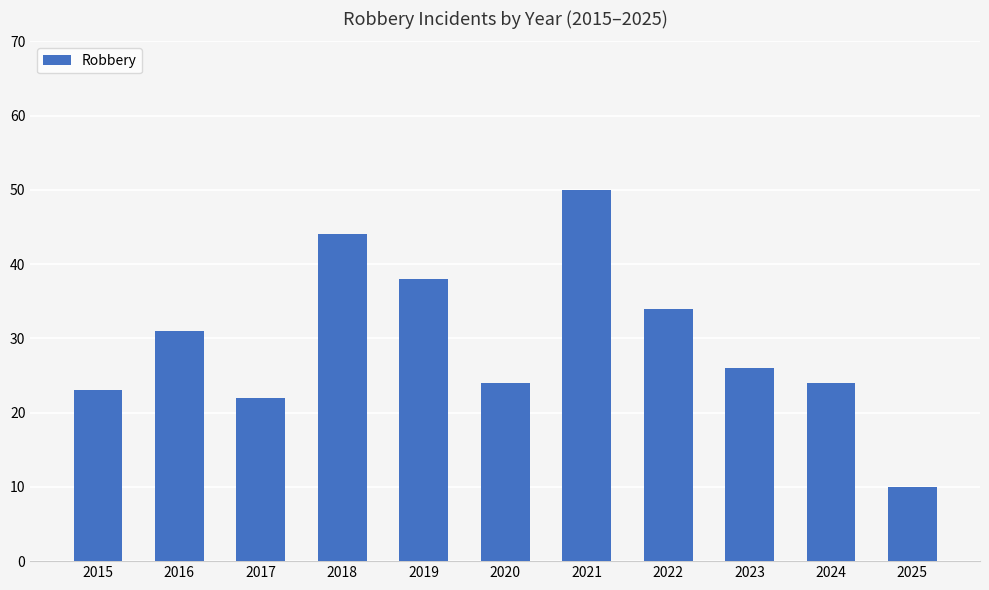

What is the greatest value displayed?

50